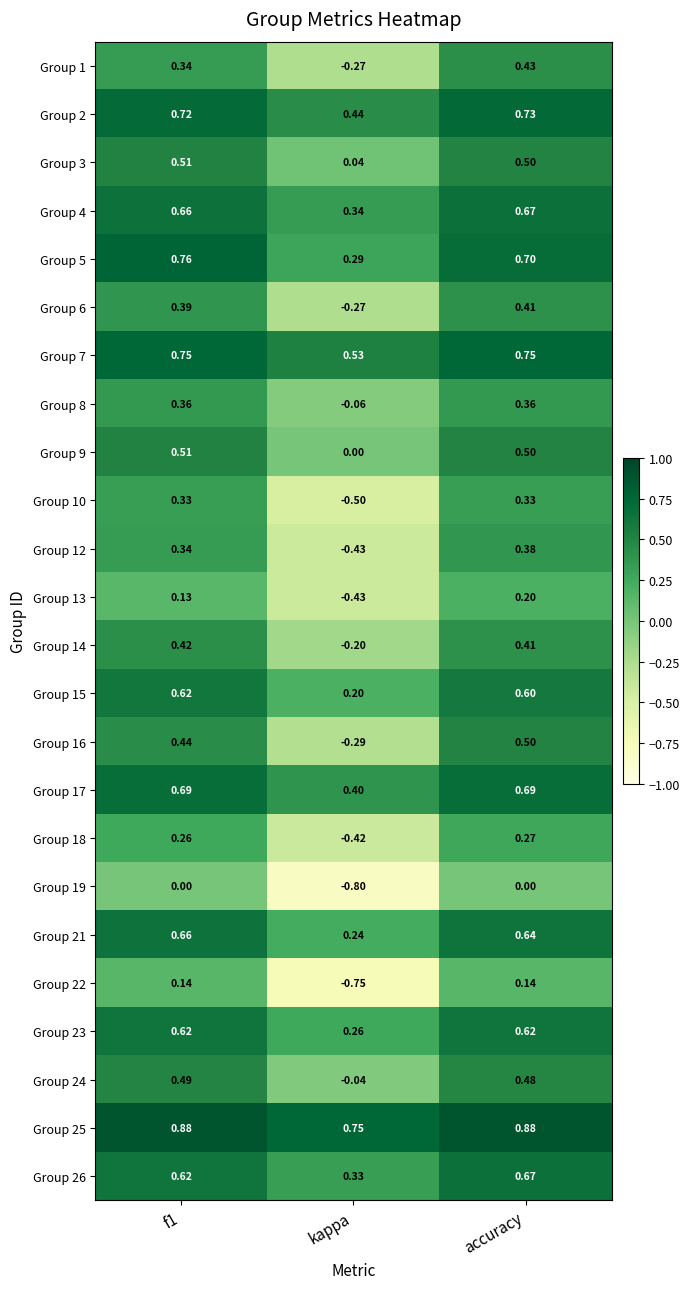

Is the value of Group 10 at f1 greater than the value of Group 17 at f1?

No